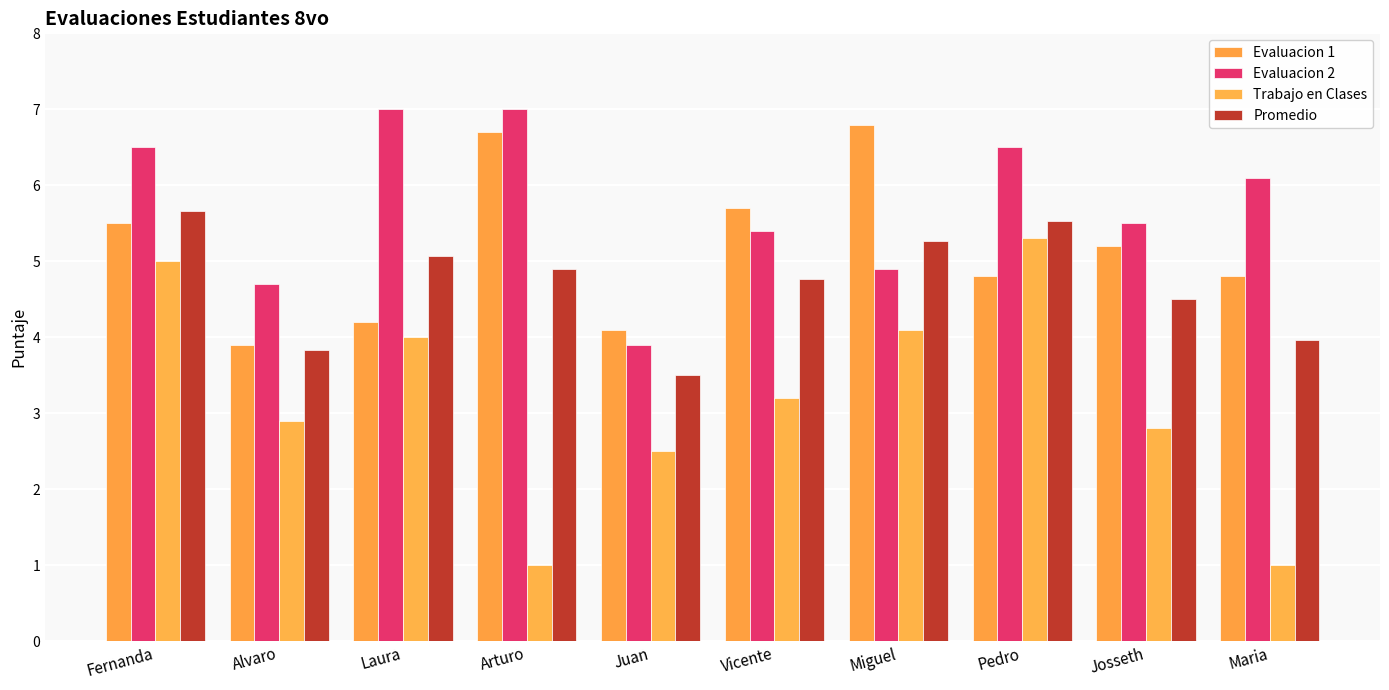

Rank the categories by Trabajo en Clases value from highest to lowest.

Pedro, Fernanda, Miguel, Laura, Vicente, Alvaro, Josseth, Juan, Arturo, Maria